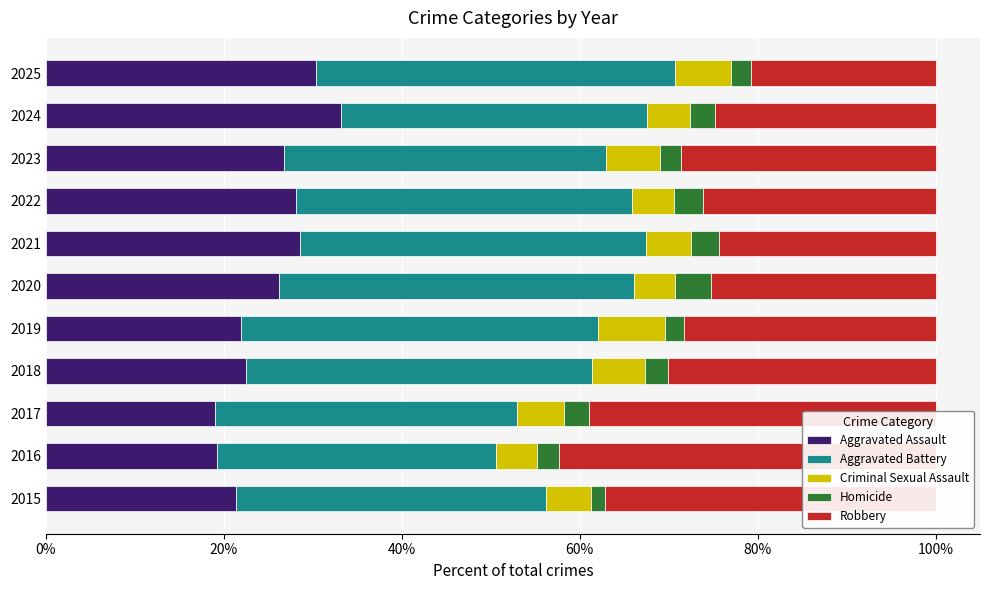

What are all the series names shown in the legend?

Aggravated Assault, Aggravated Battery, Criminal Sexual Assault, Homicide, Robbery